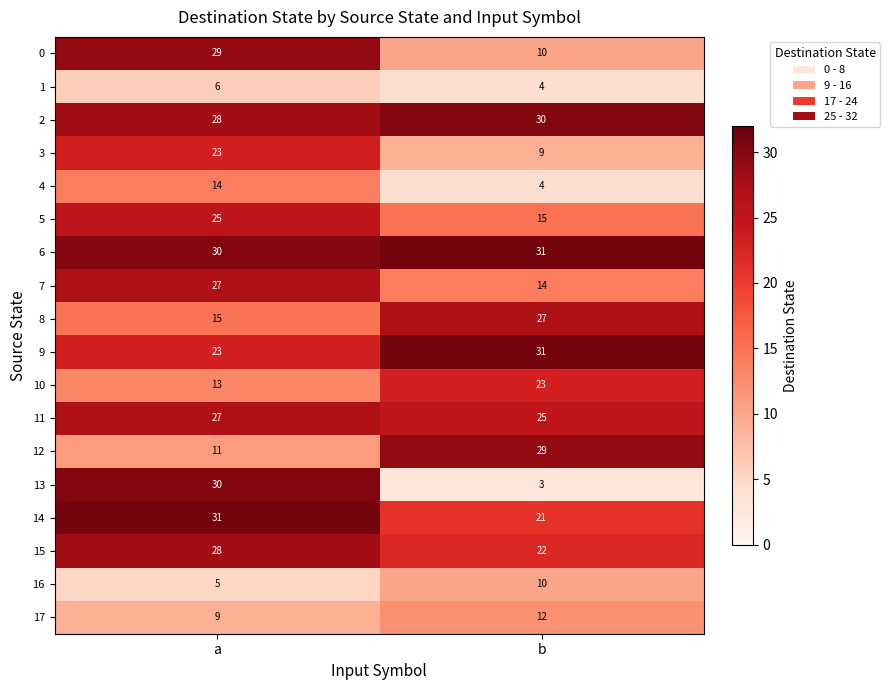

What is the average value of the 9 series?

27